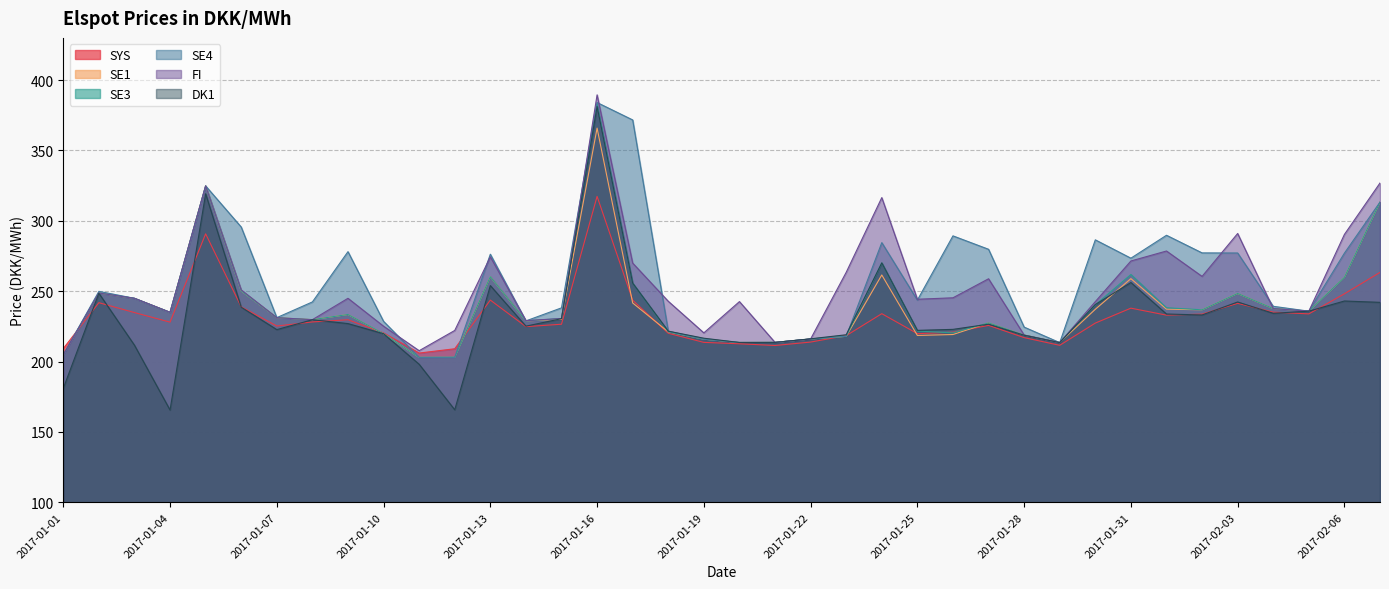

The value of SE3 at 2017-01-21 is 213.6. True or false?

True